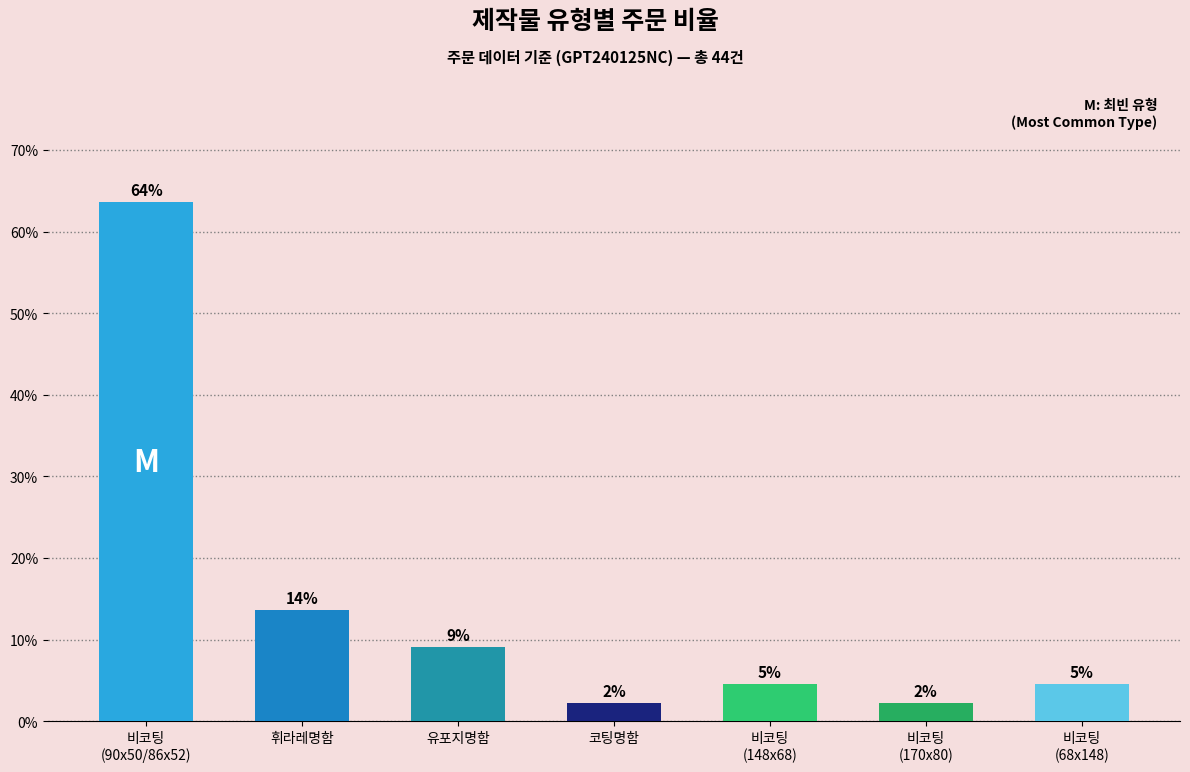

What is the value of the 4th bar from the left?

2.3